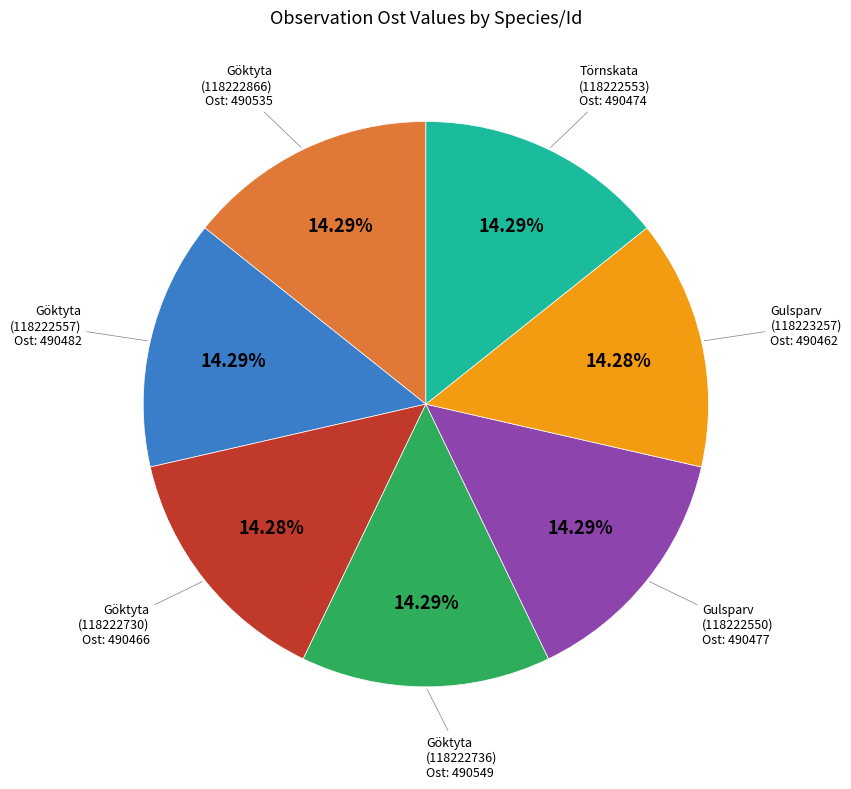

What is the ratio of the value at Gulsparv (118223257) to the value at Göktyta (118222557)?

1.0